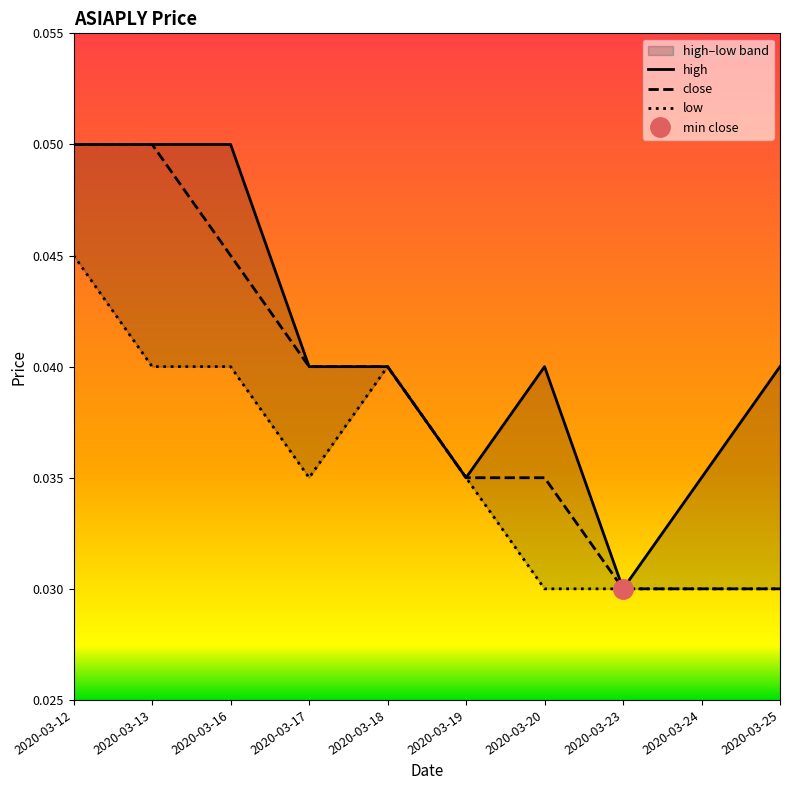

In low, how many points are lower than both neighbors (excluding endpoints)?

1